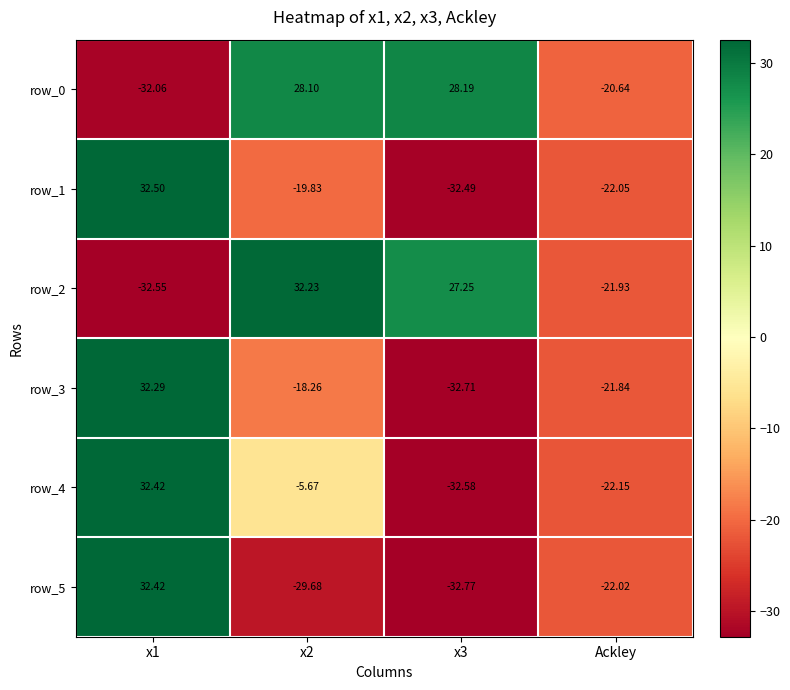

What is the average value of the row_1 series?

-10.5